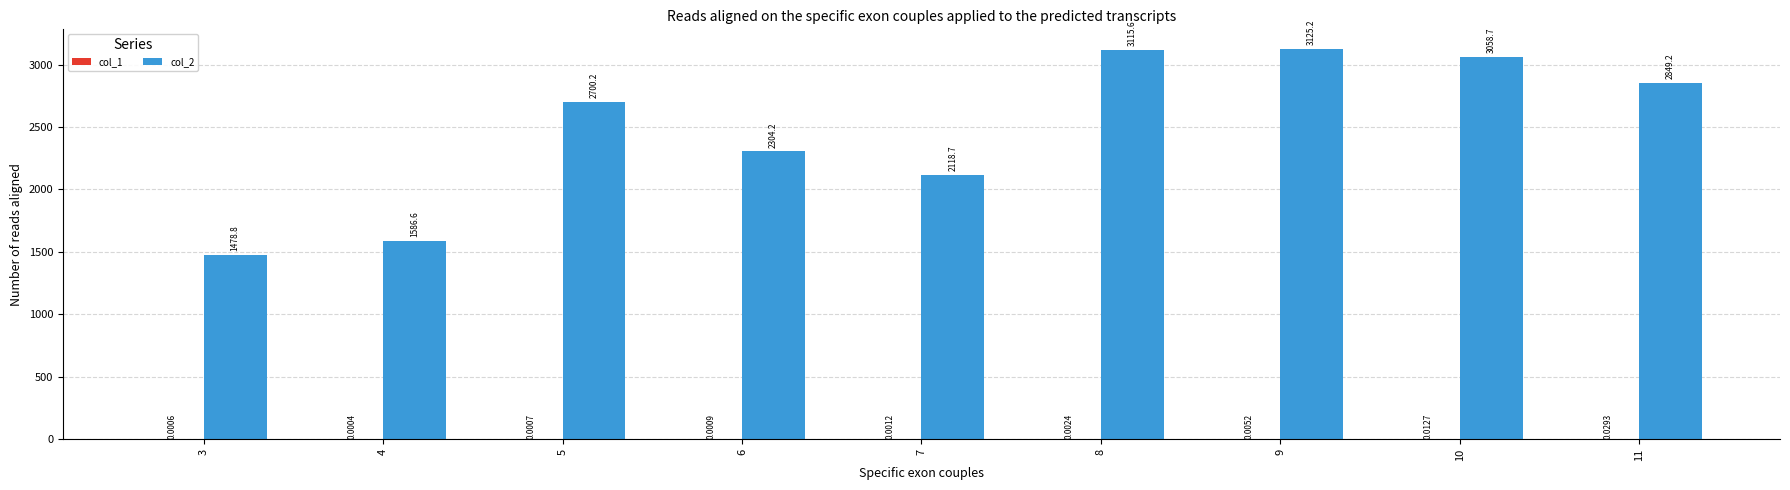

What is the average value of the col_2 series?

2481.9